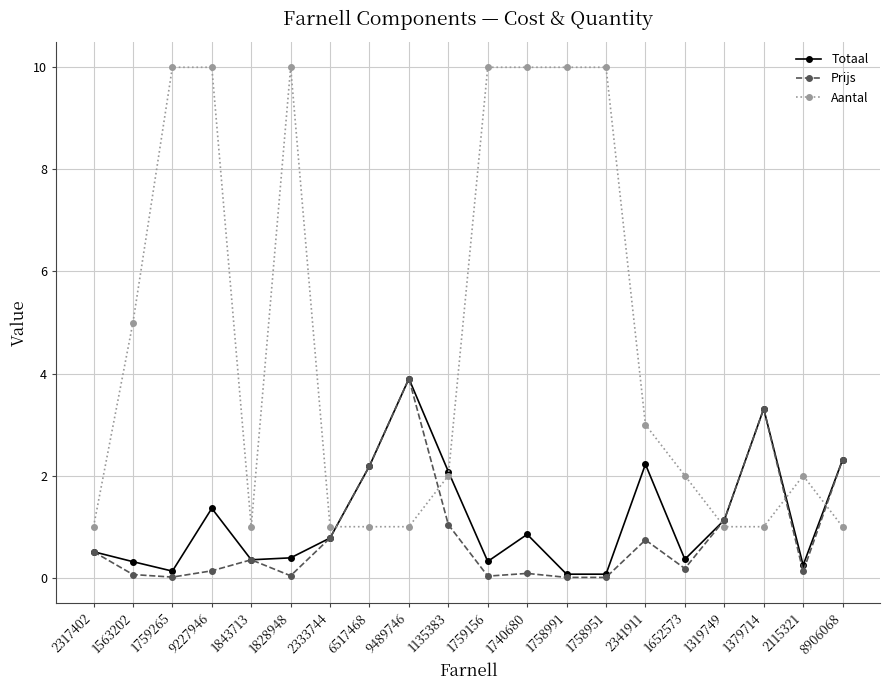

What is the approximate value of Aantal at 8906068?

1.0